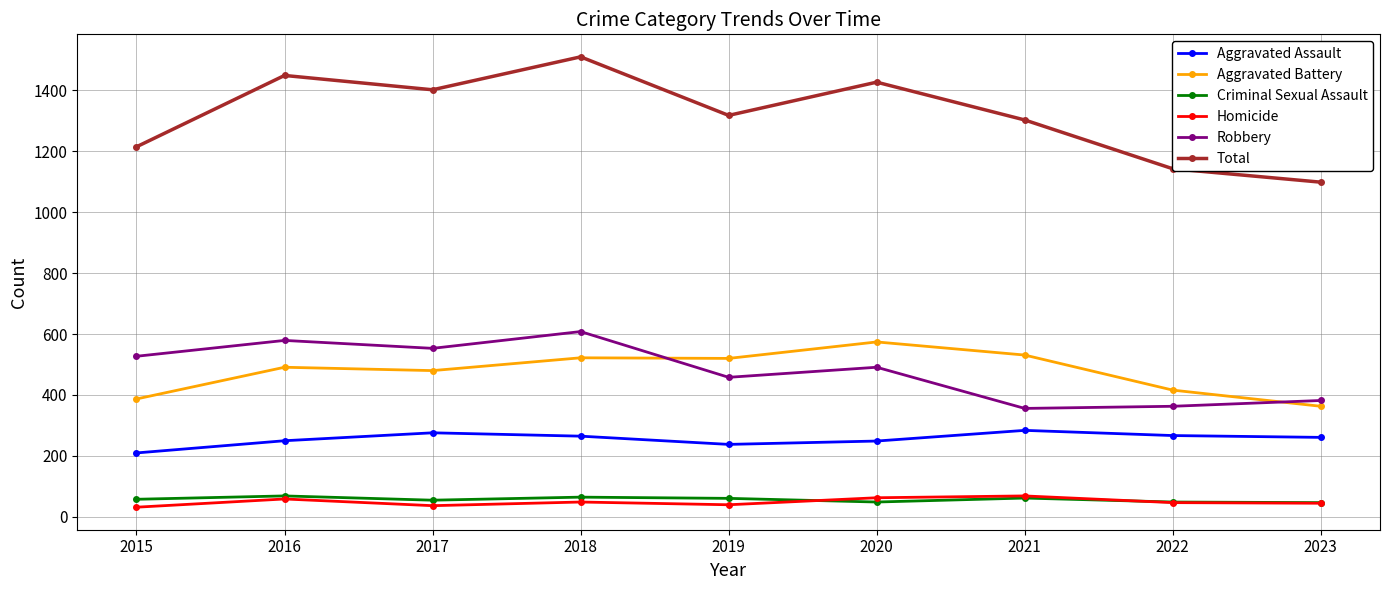

True or false: Aggravated Assault and Aggravated Battery cross at least once.

False